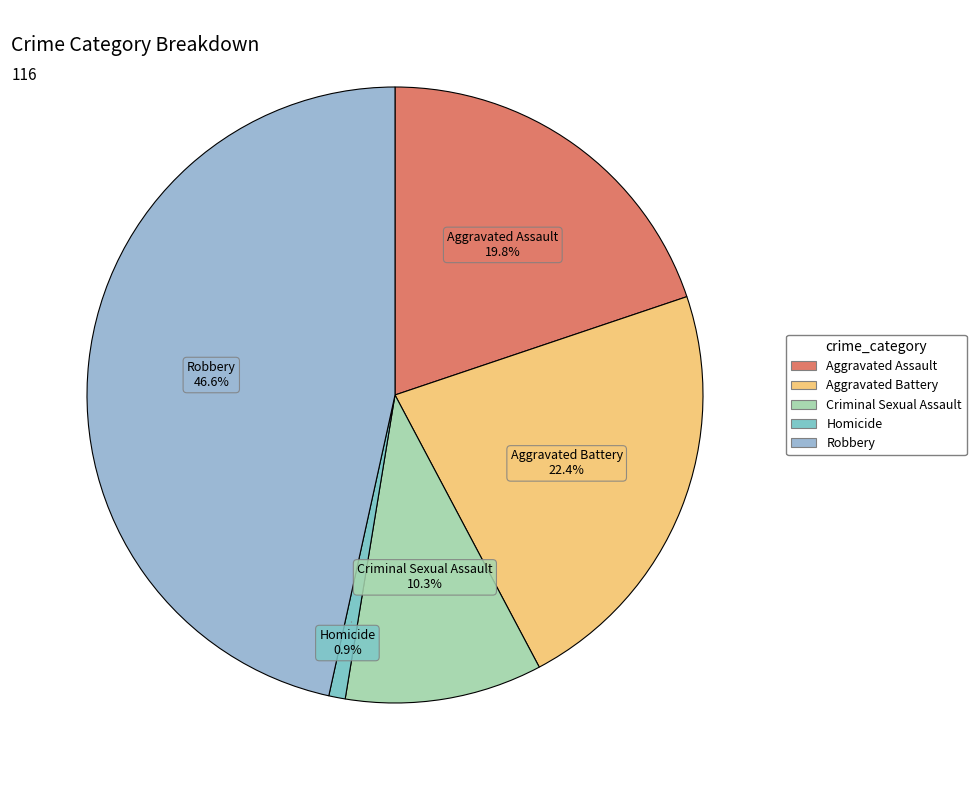

Is there any slice that represents more than half of the pie?

No